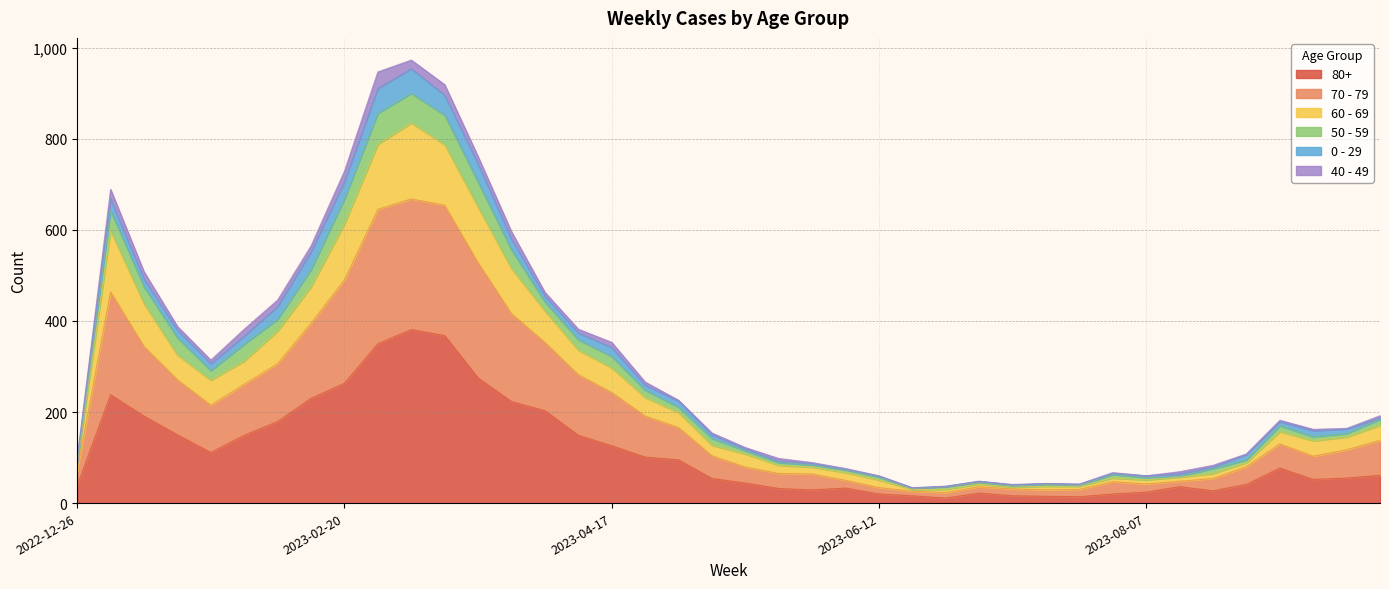

What are all the series names shown in the legend?

80+, 70 - 79, 60 - 69, 50 - 59, 0 - 29, 40 - 49